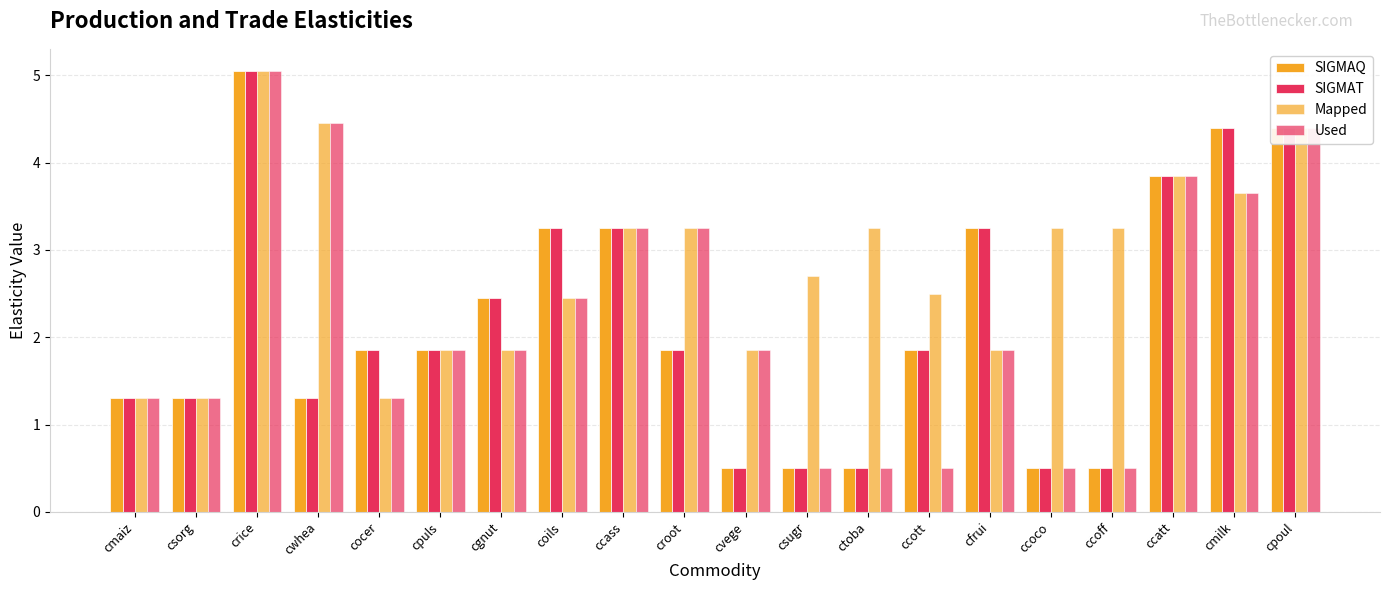

How many values in the SIGMAQ series are below 1?

5